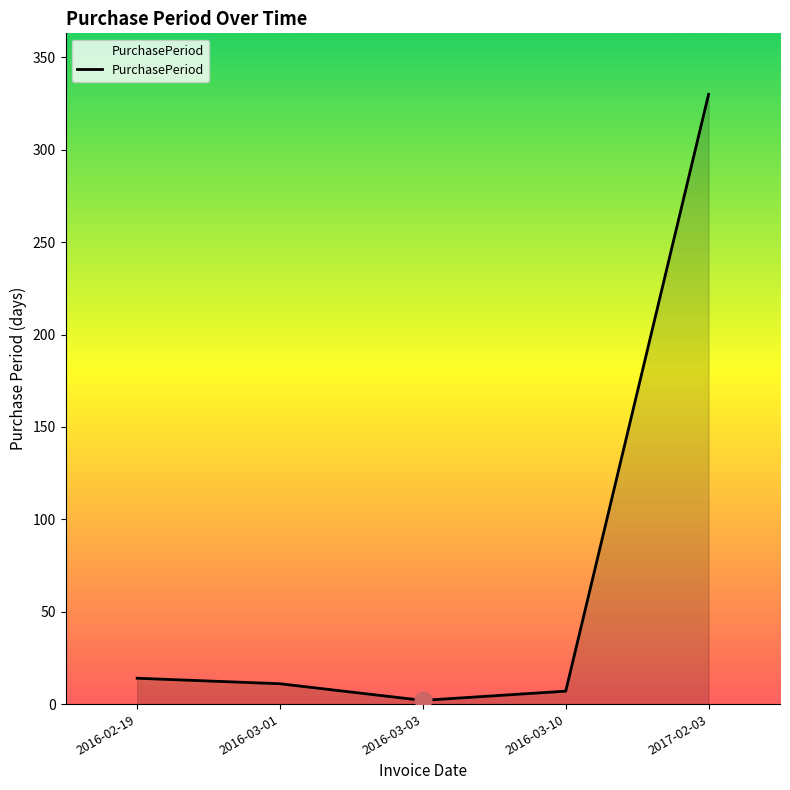

Where is the data nearest to the value 166?

2016-02-19